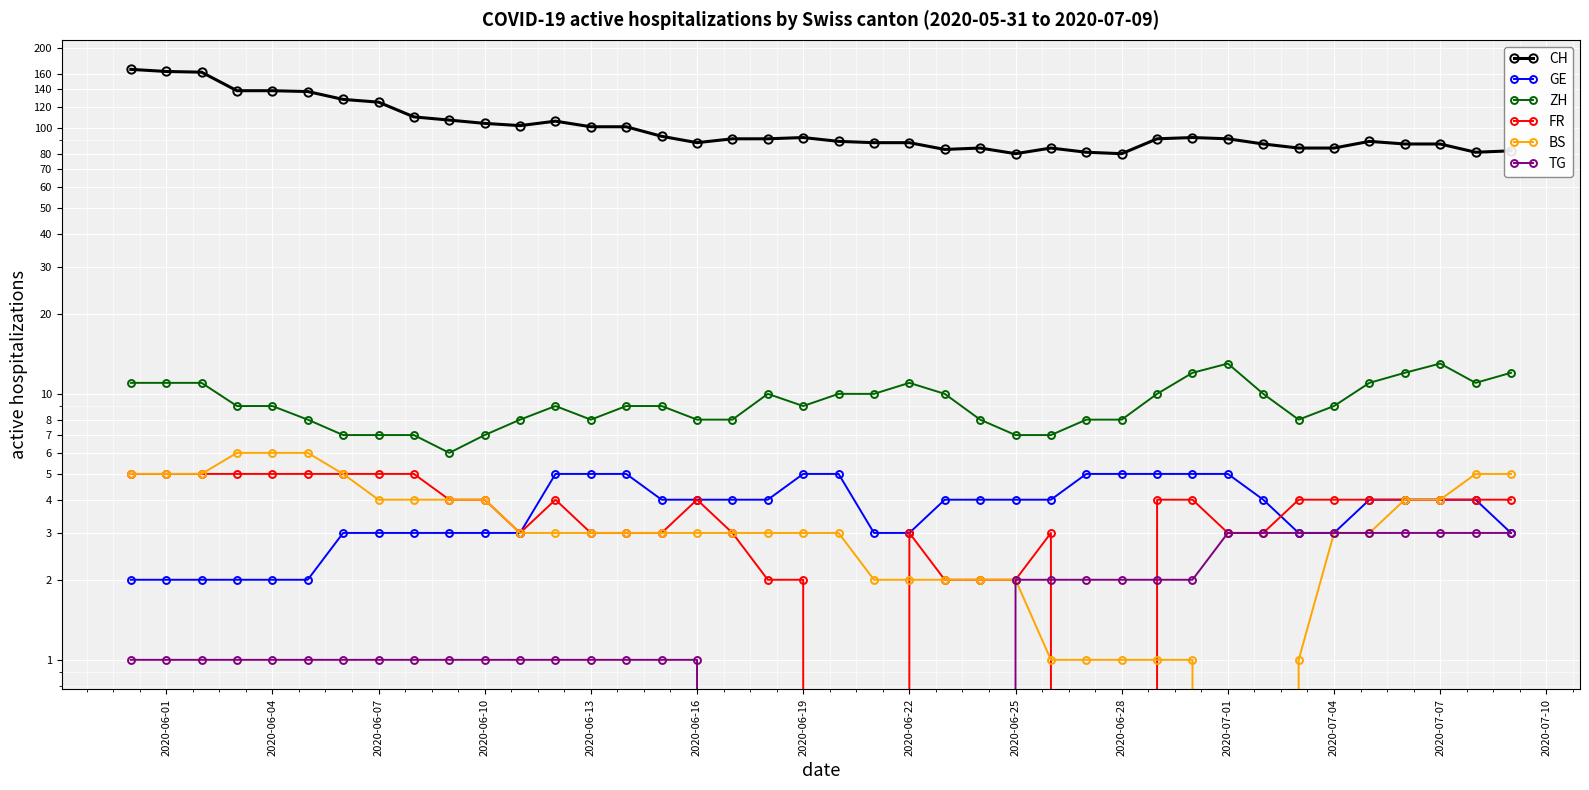

The value of ZH at 26 is 11. True or false?

False